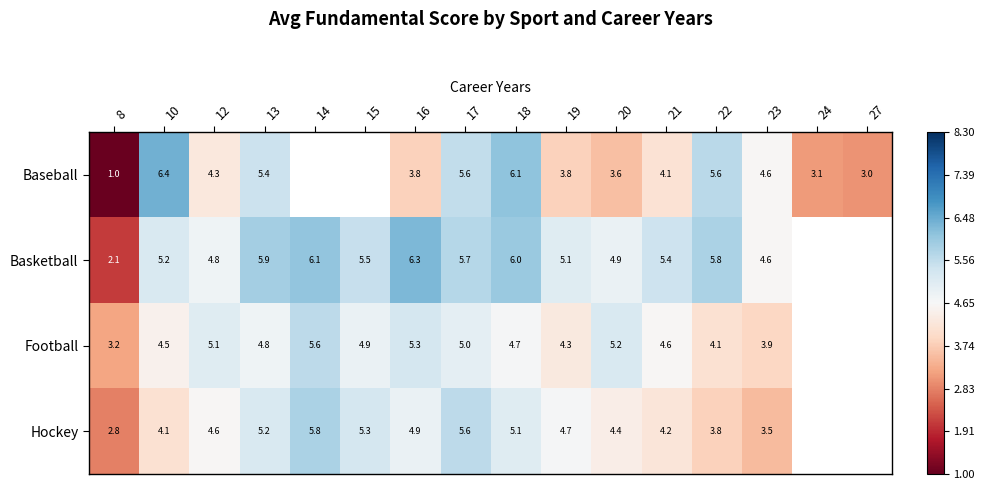

What is the total value across all series at 19?

17.9